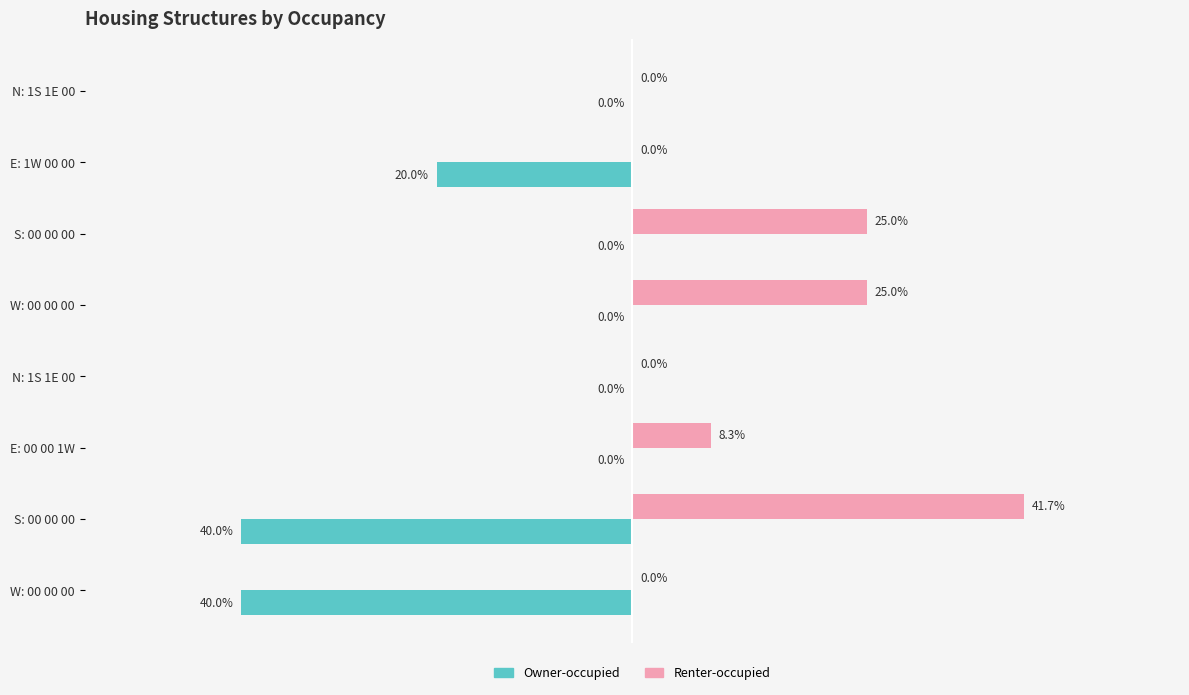

What are all the series names shown in the legend?

Owner-occupied, Renter-occupied